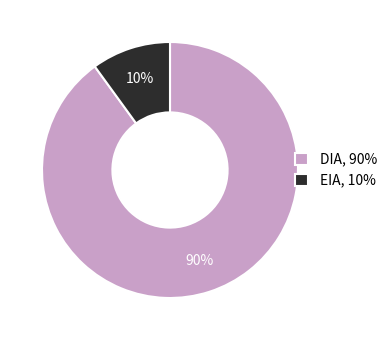

Is it true that DIA is 99% of the pie?

False